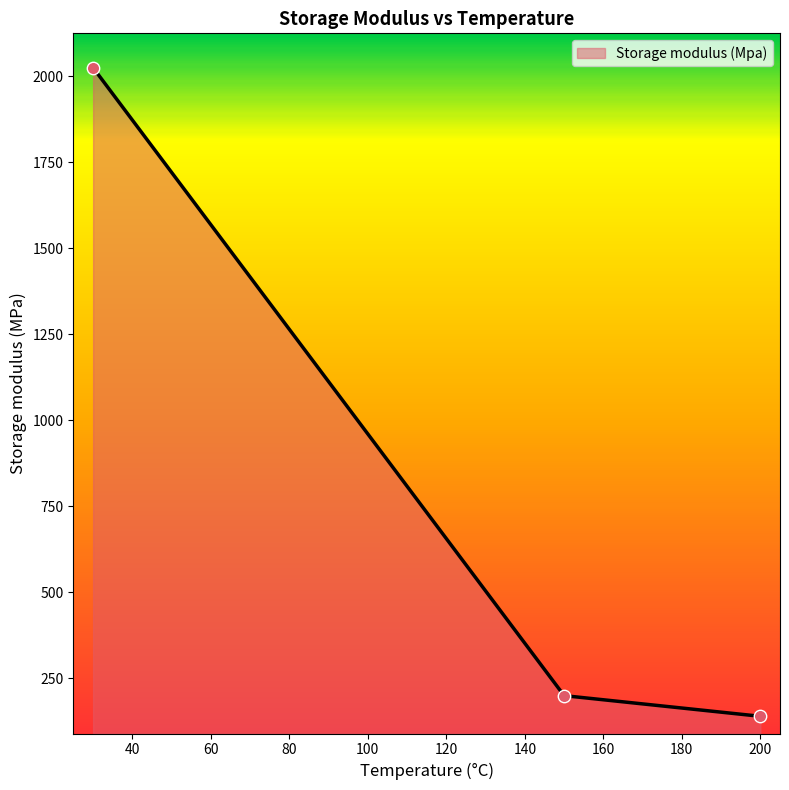

What is the average value?

788